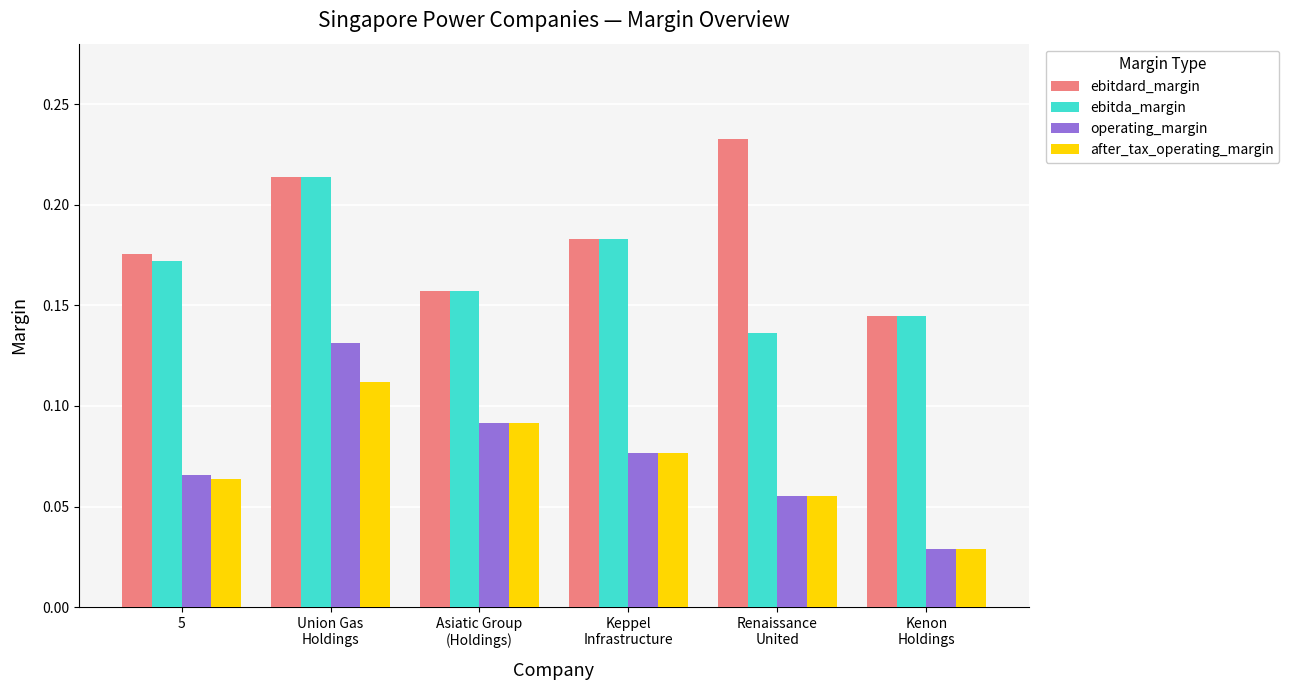

At which category is the sum across all series the highest?

Union Gas
Holdings